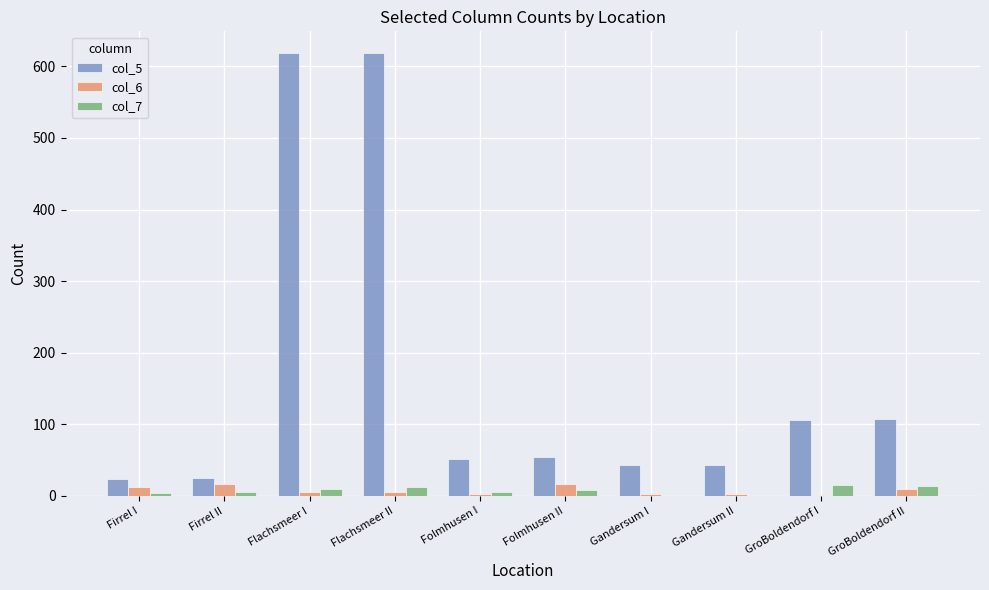

What is the maximum value shown in the chart?

618